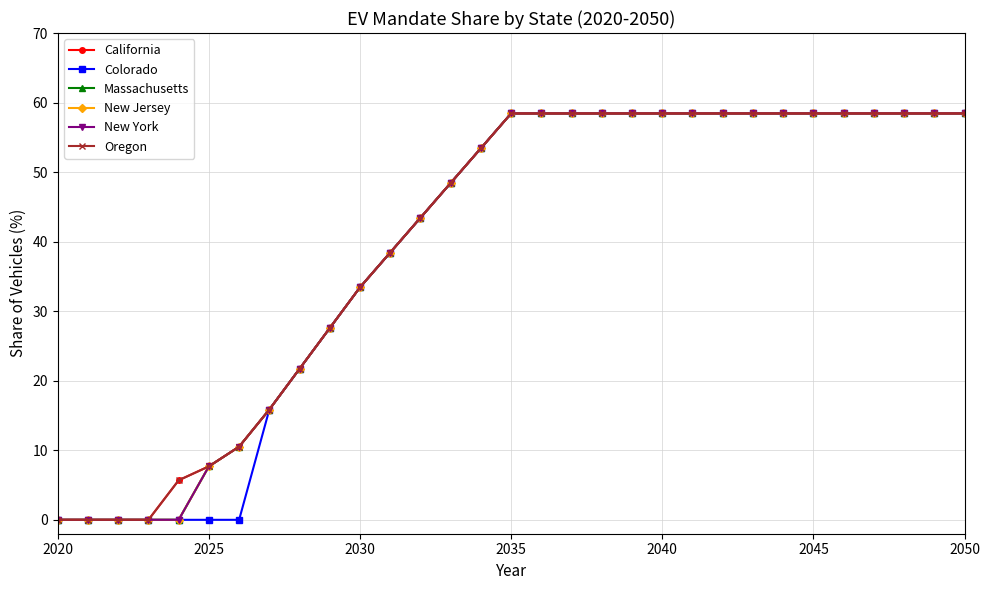

Does the chart have visible grid lines?

Yes